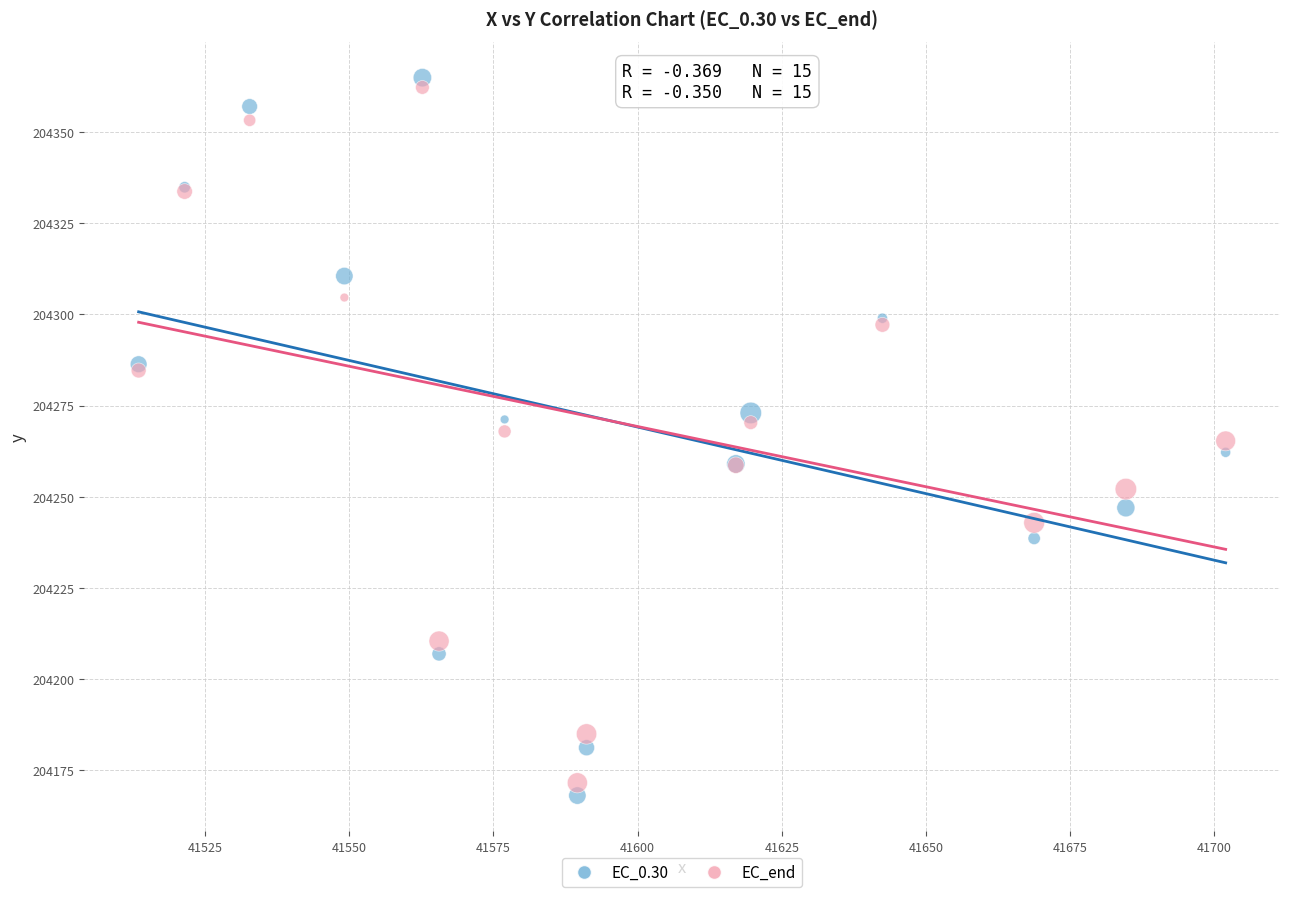

What is the X range (max minus min) for the scatter plot?

188.4